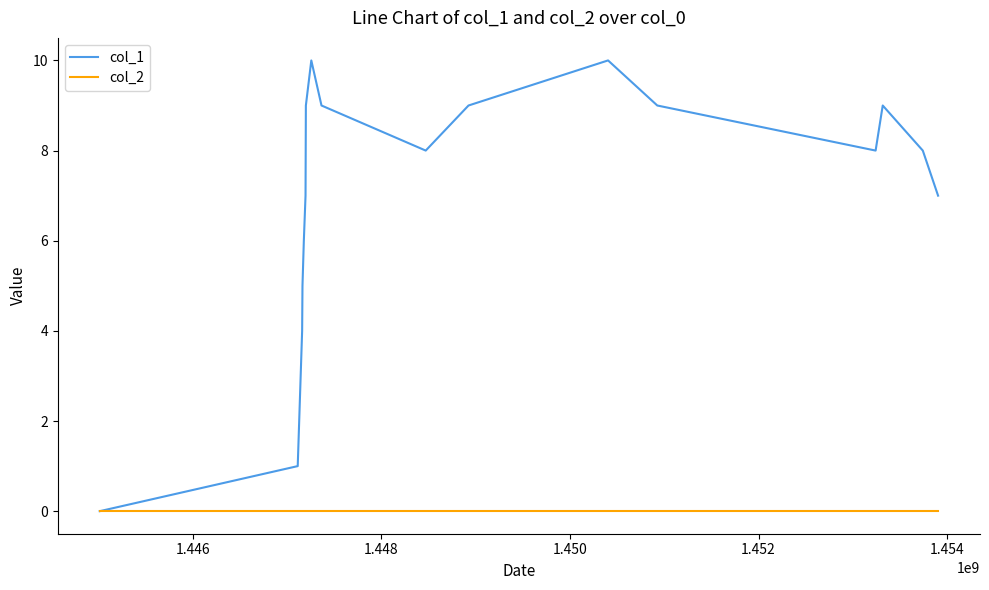

List the series in order of their peak value, highest first.

col_1, col_2